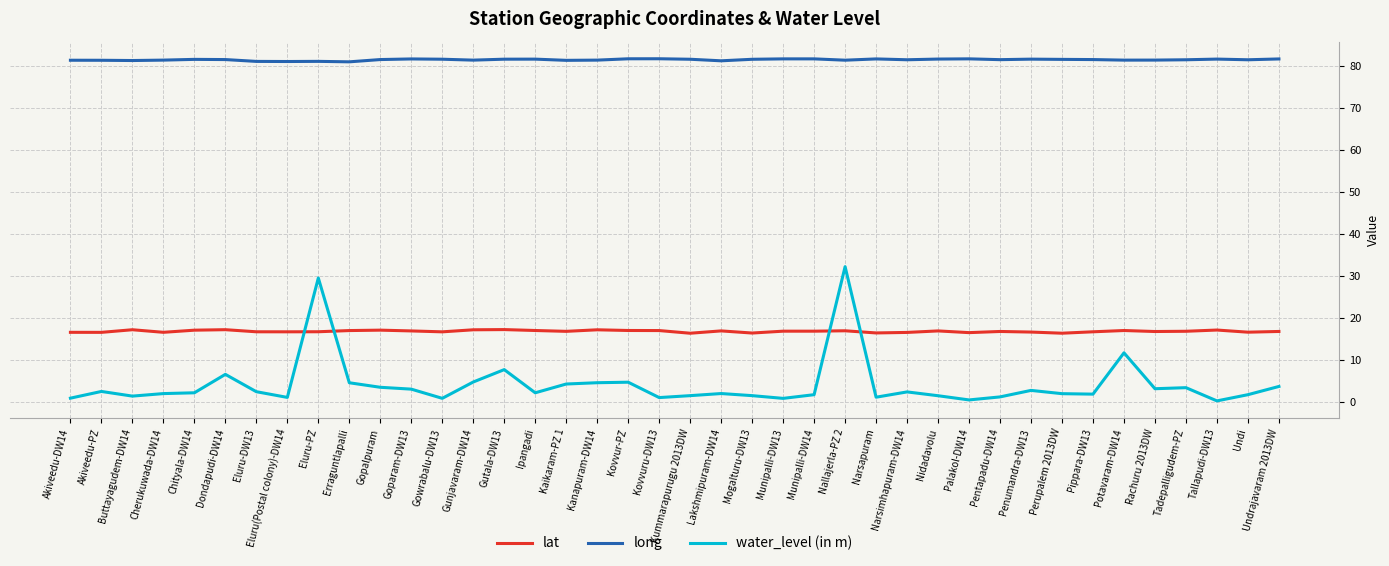

At Pippara-DW13, list the series in order from smallest to largest.

water_level (in m), lat, long